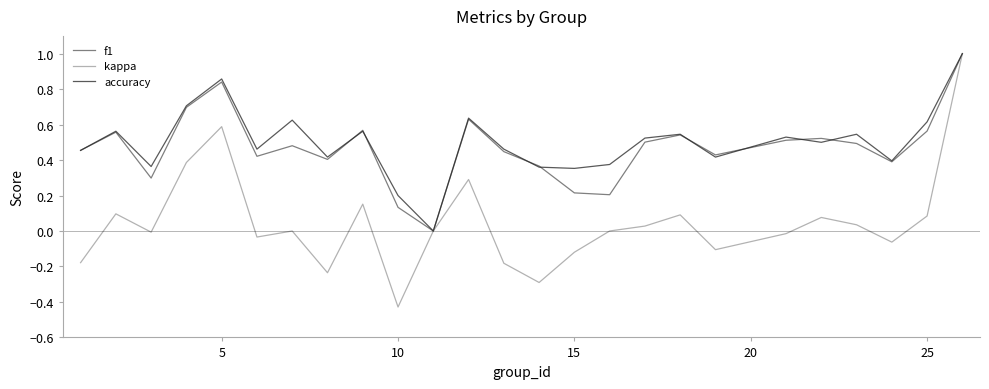

Which series has the largest range (max minus min)?

kappa